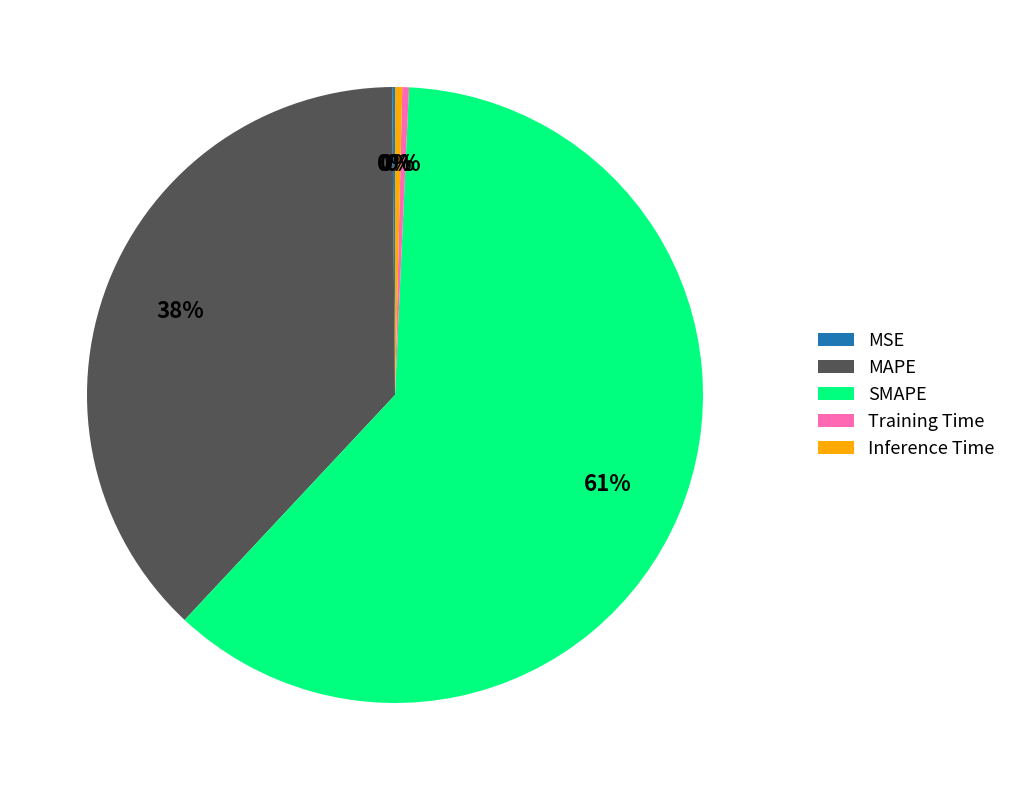

Between Training Time and MAPE, which is larger?

MAPE